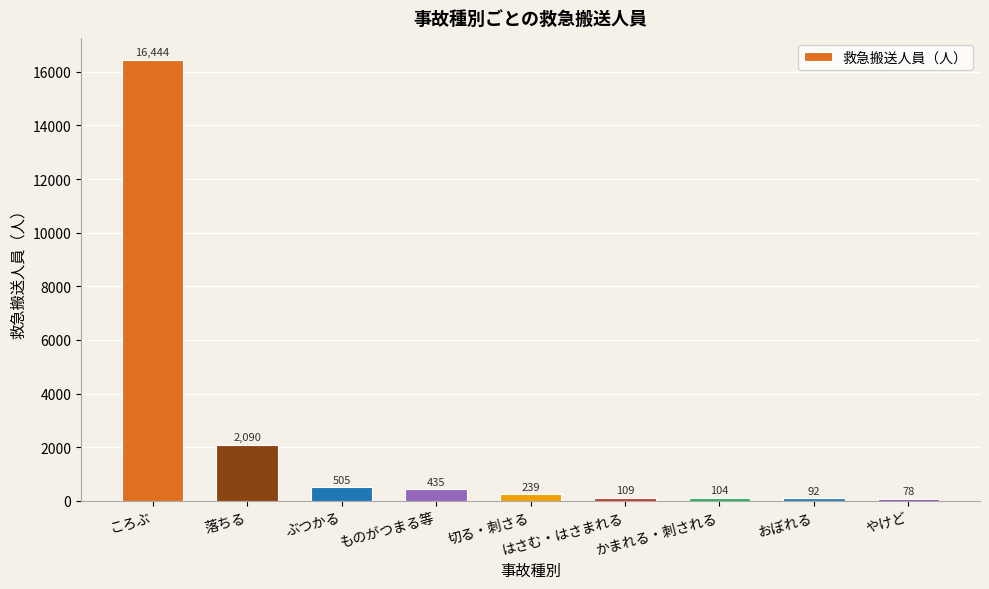

At which label is the value closest to 8261?

落ちる